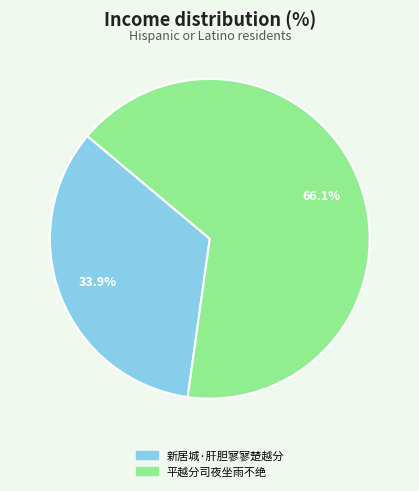

Approximately how many times larger is the value at 平越分司夜坐雨不绝 compared to 新居城·肝胆寥寥楚越分?

1.9